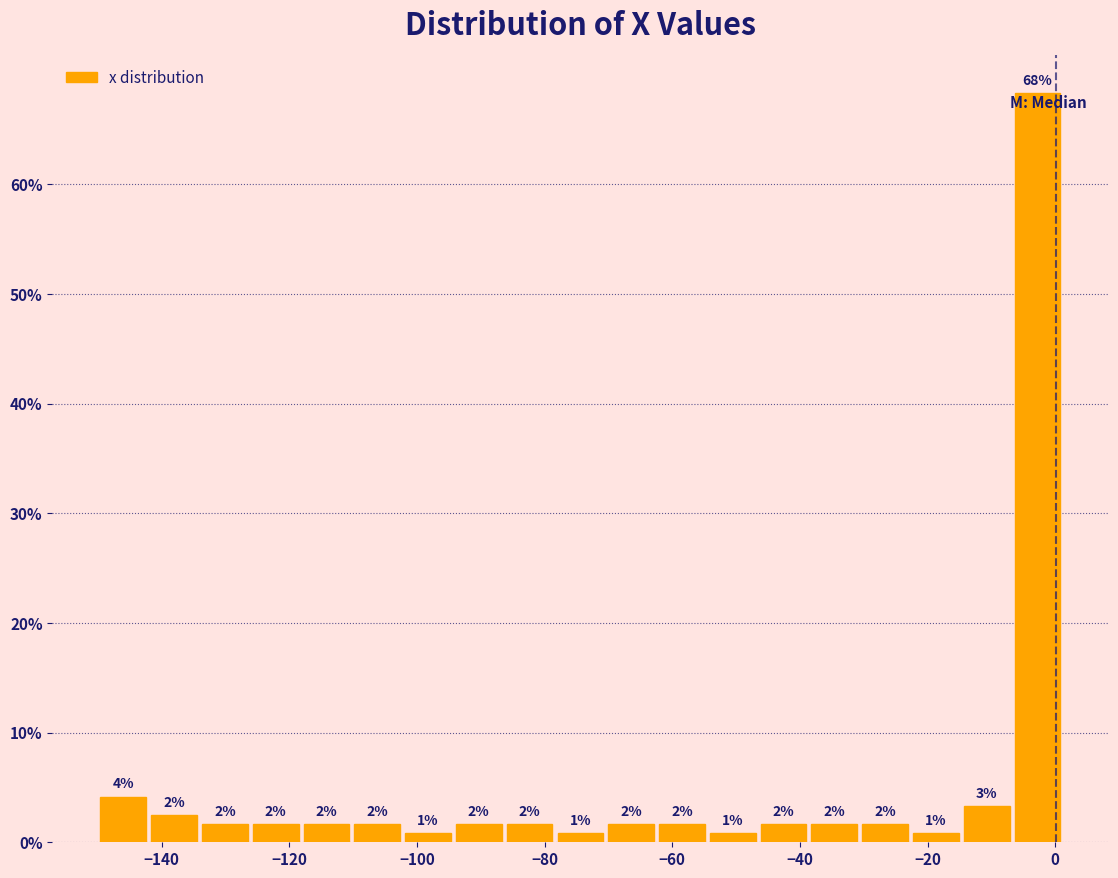

Around what value on the x-axis is the tallest bar? Give the approximate position of its centre, as read against the axis.

-2